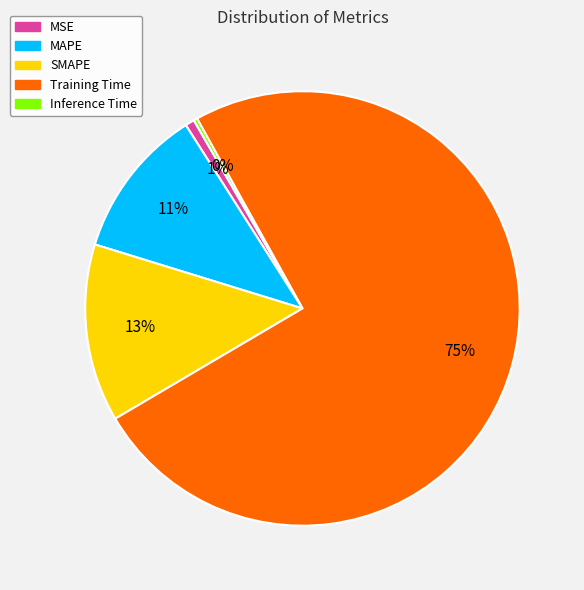

Is the sum of MAPE and SMAPE greater than half?

No